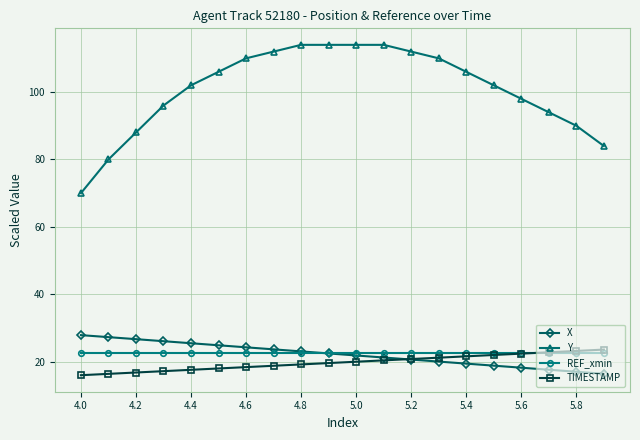

What is the minimum value for REF_xmin?

22.6